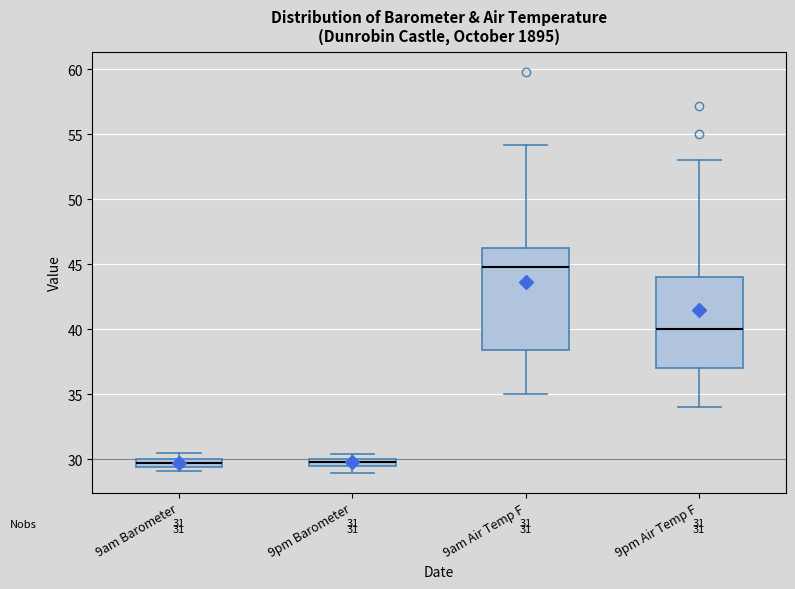

Which box is the tallest, from its lower edge to its upper edge?

9am Air Temp F